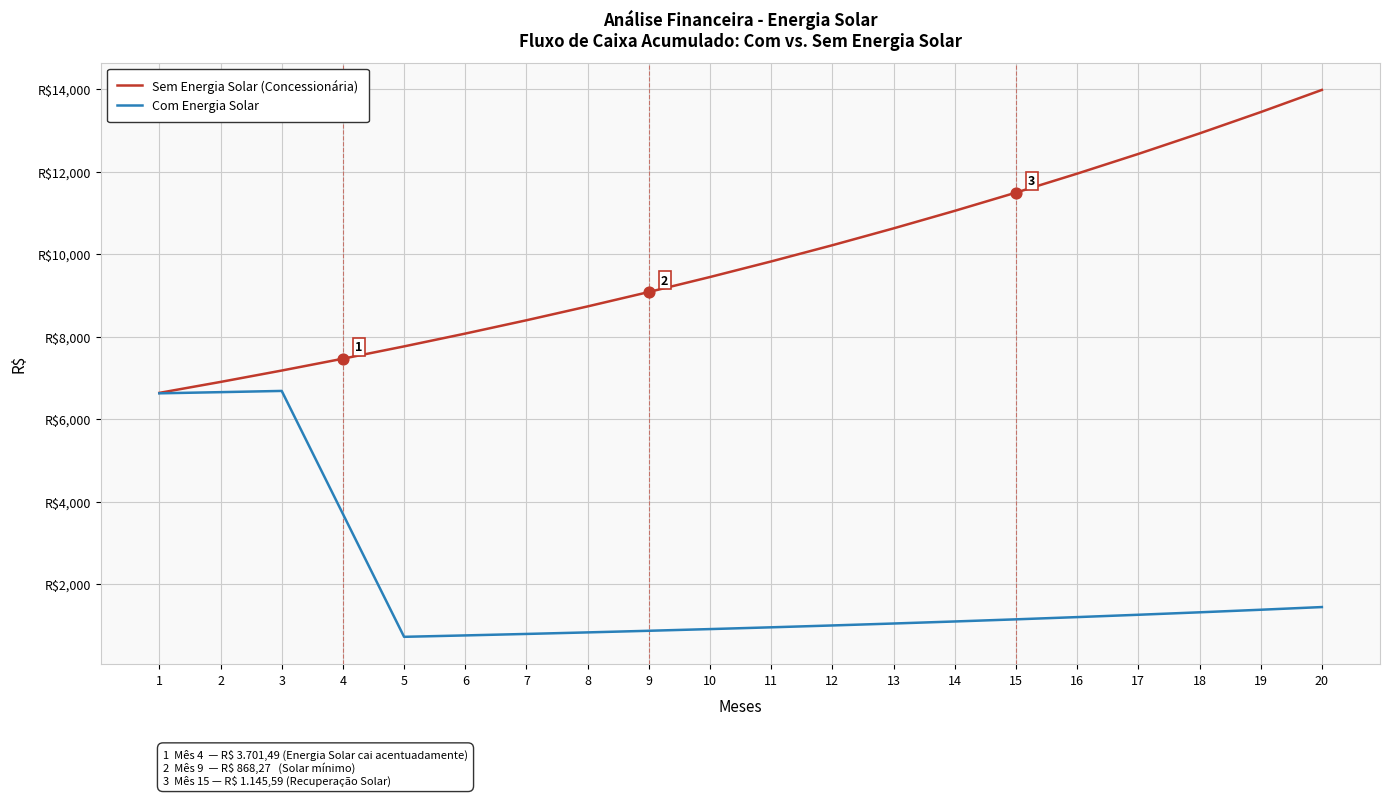

What are all the series names shown in the legend?

Sem Energia Solar (Concessionária), Com Energia Solar